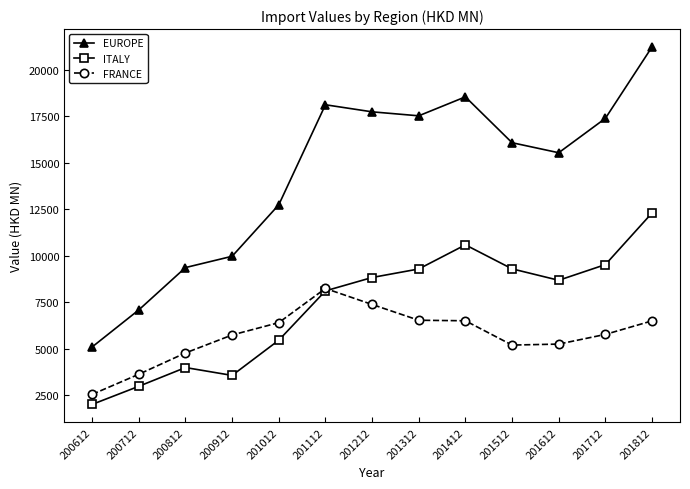

How many data points in FRANCE are above 5772?

7